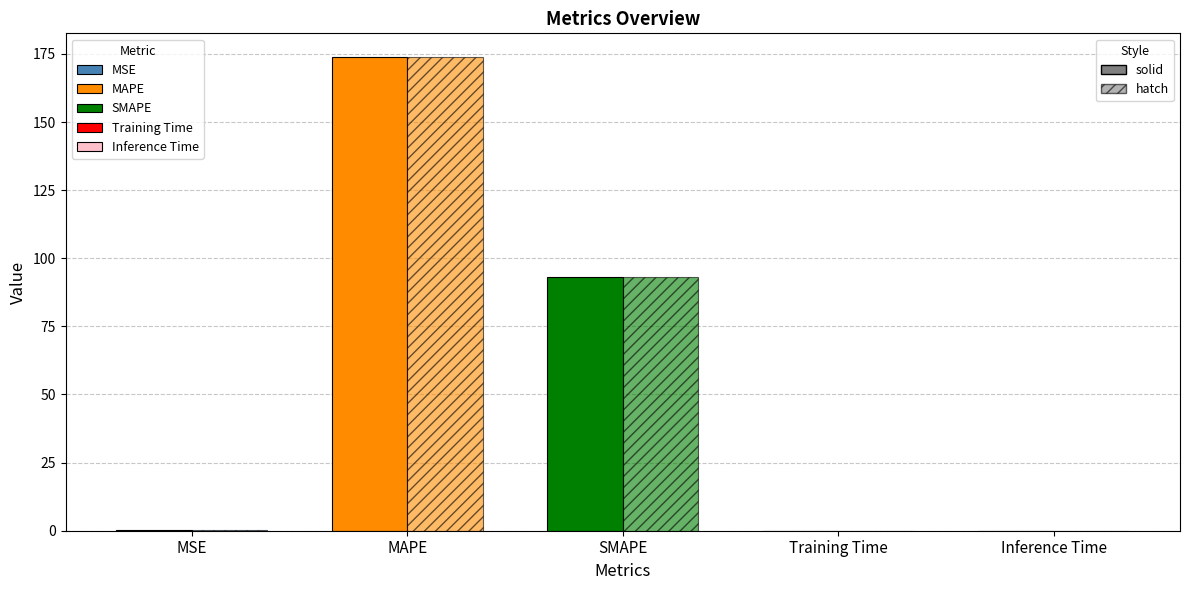

At which category is the sum across all series the highest?

MAPE